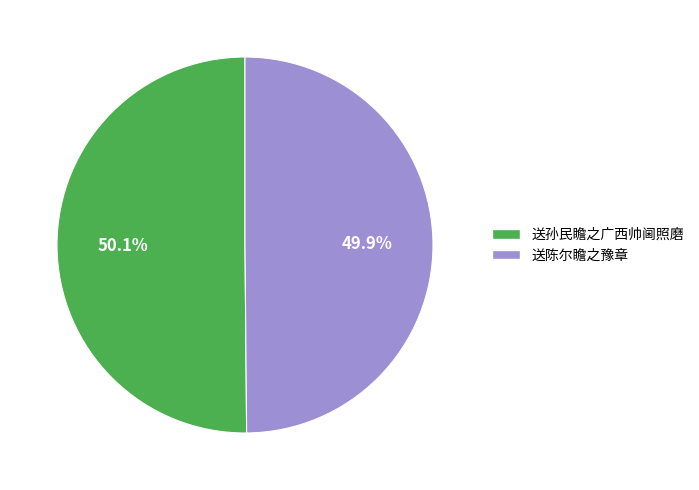

To the nearest percent, what percentage of the pie is 送孙民瞻之广西帅阃照磨?

50%